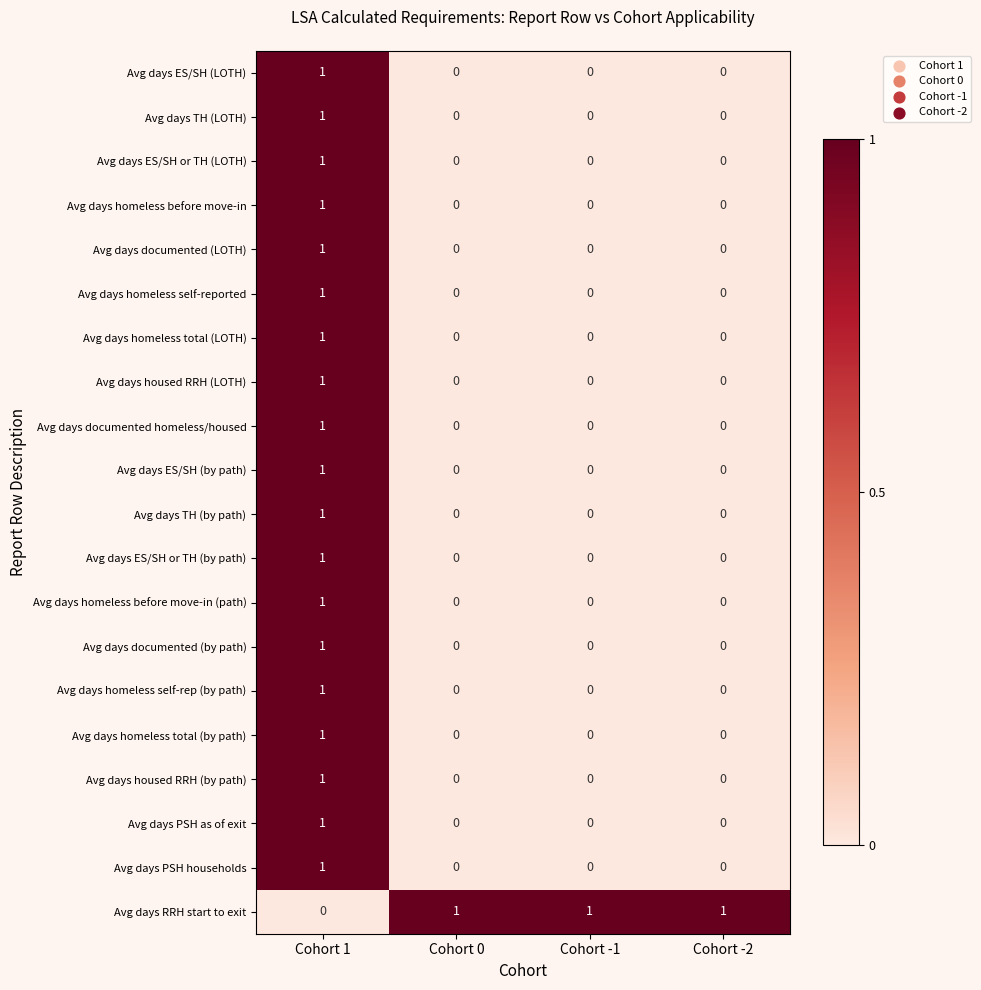

Is it true that Avg days housed RRH (LOTH) equals 0 at Cohort -1?

True